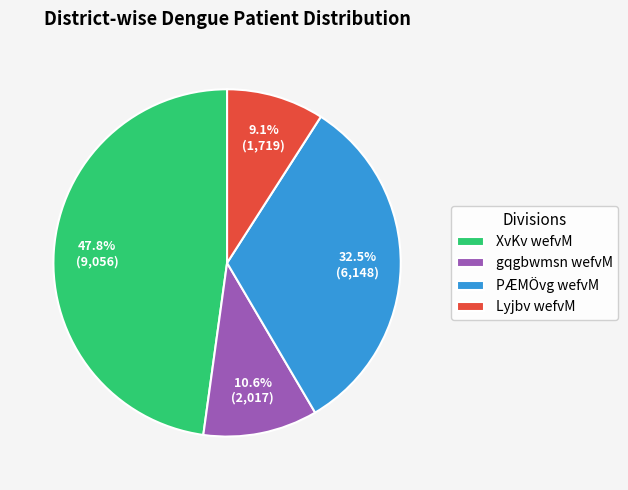

The gqgbwmsn wefvM slice represents 22% of the pie. True or false?

False